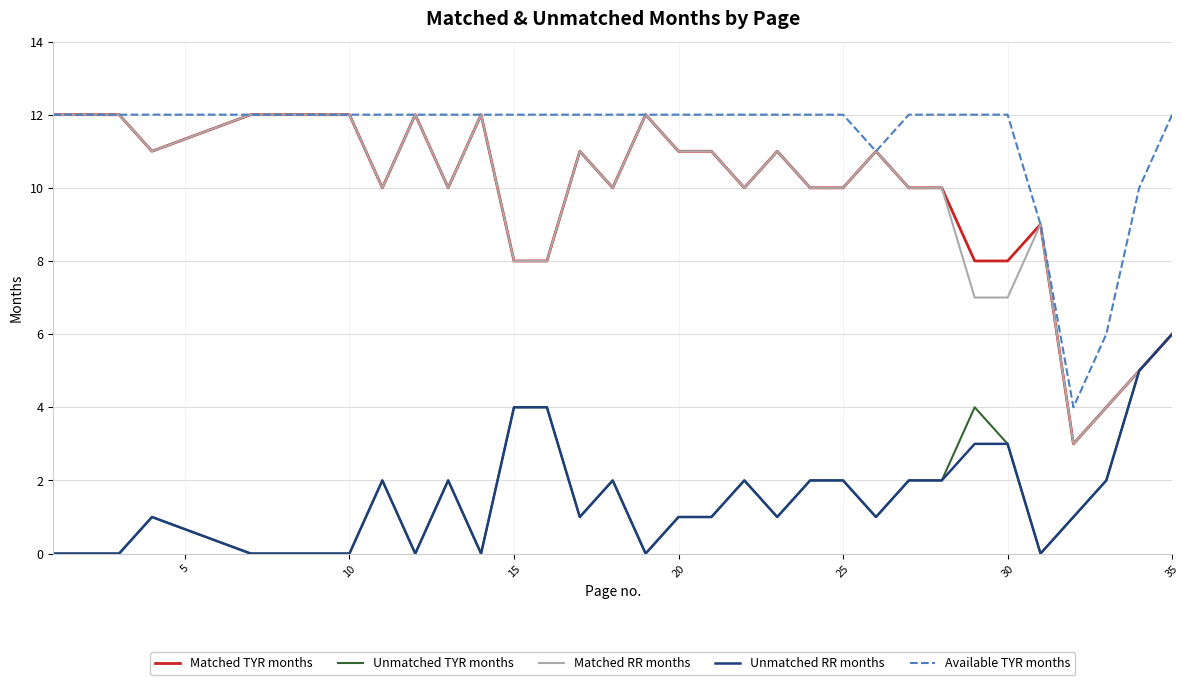

At how many categories does at least one series exceed 1?

33